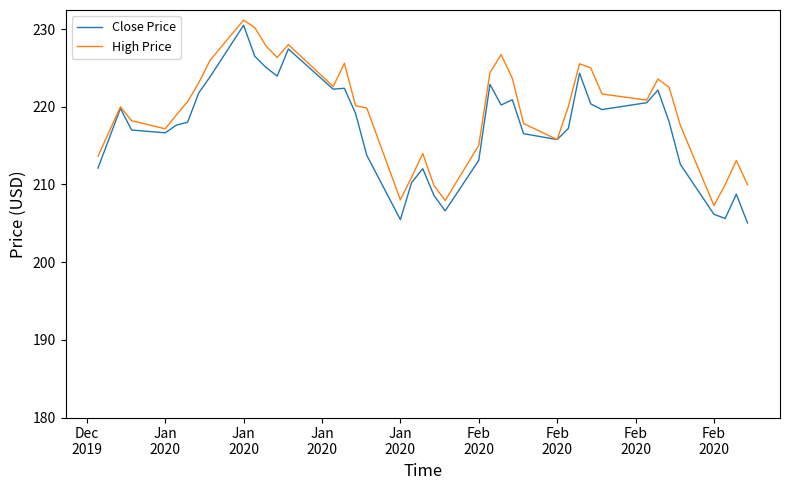

List the series in order of their peak value, lowest first.

Close Price, High Price